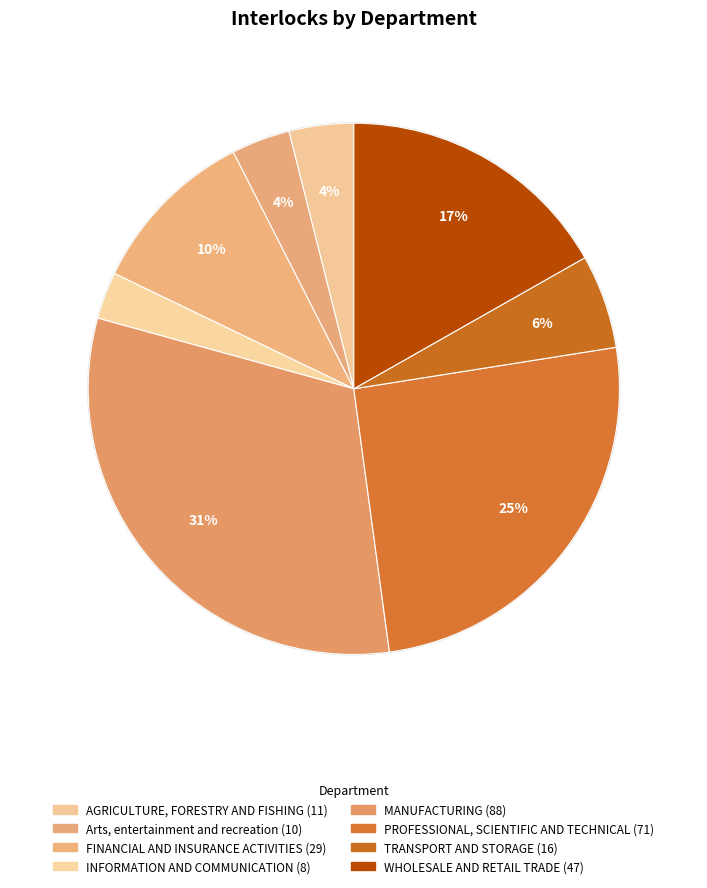

How many segments does this pie chart have?

8